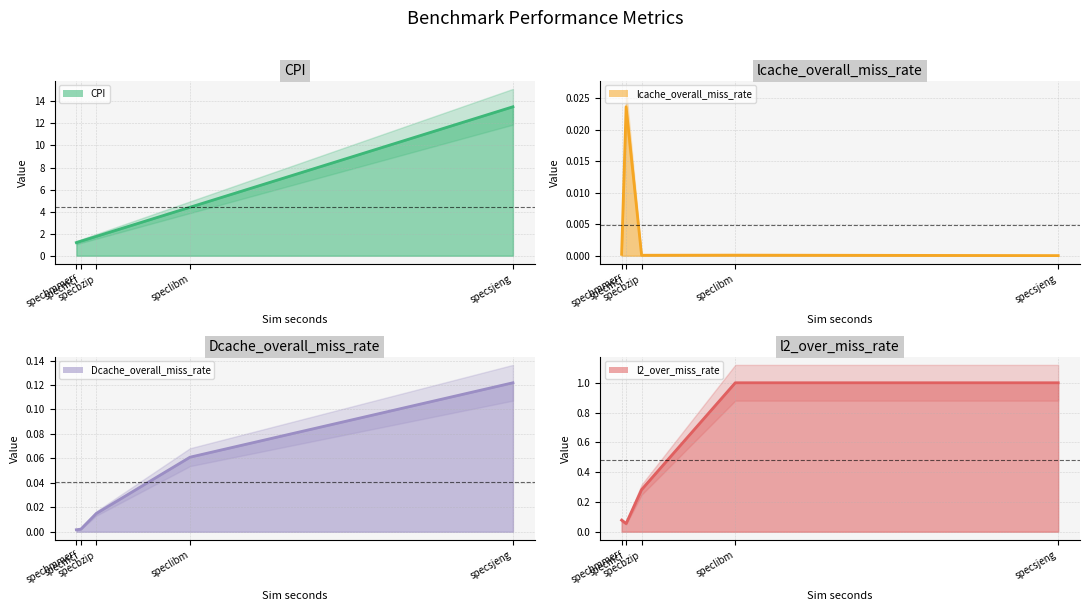

At which label does Dcache_overall_miss_rate line reach its peak?

specsjeng